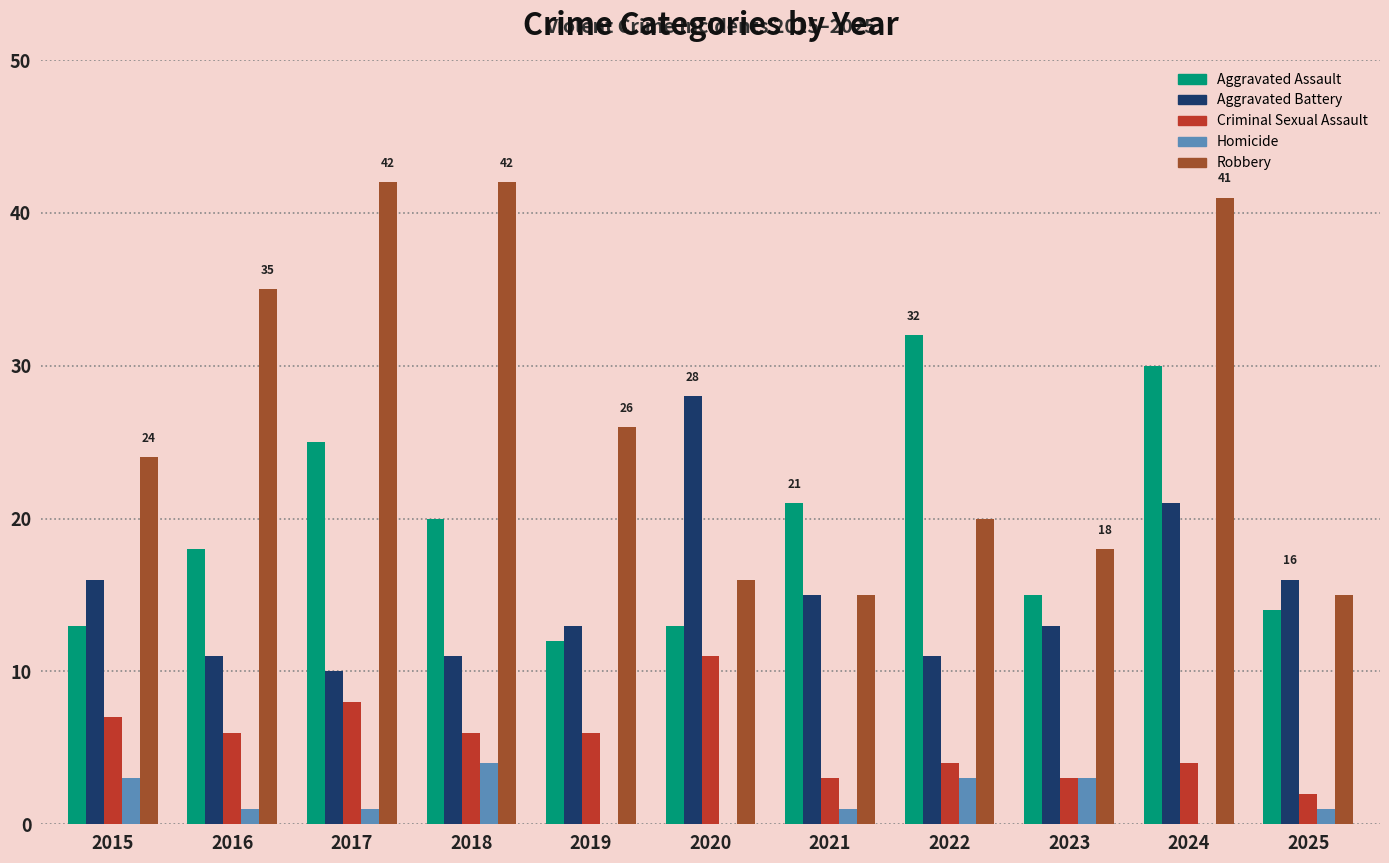

What is the highest value of the Aggravated Assault series?

32